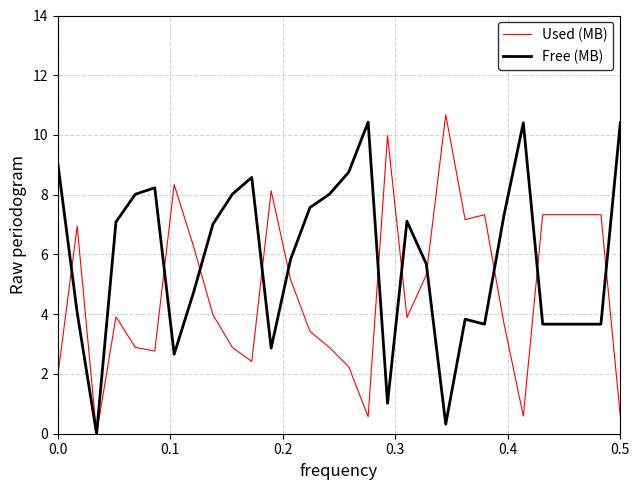

Rank the series by their average value, from lowest to highest.

Used (MB), Free (MB)